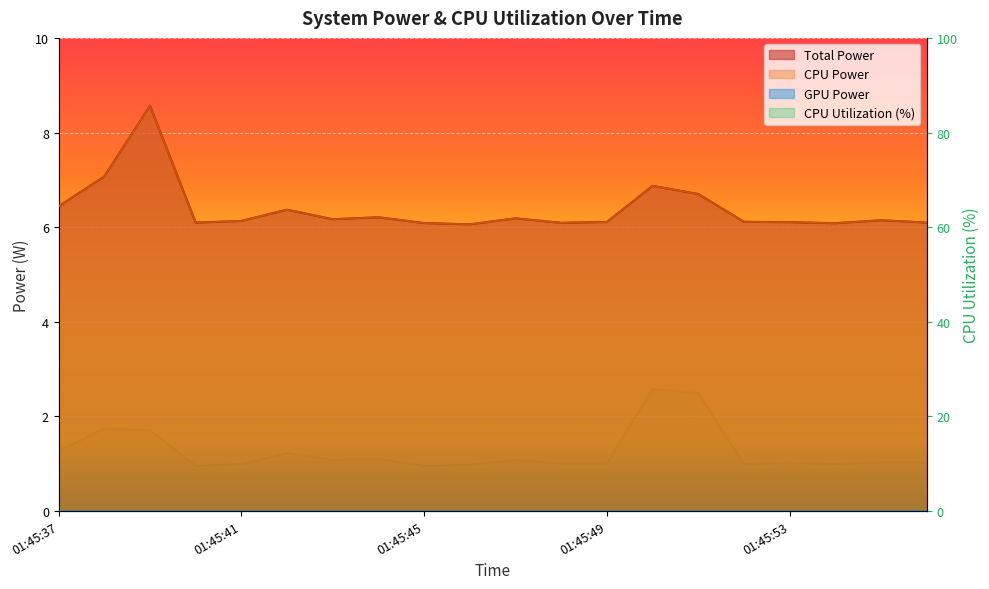

At which label is CPU Power closest to 7?

01:45:38